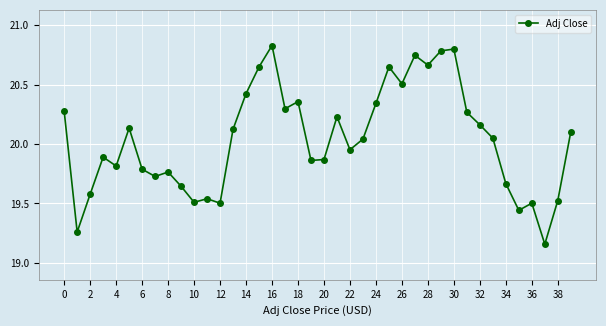

What is the sum of all values?

801.4